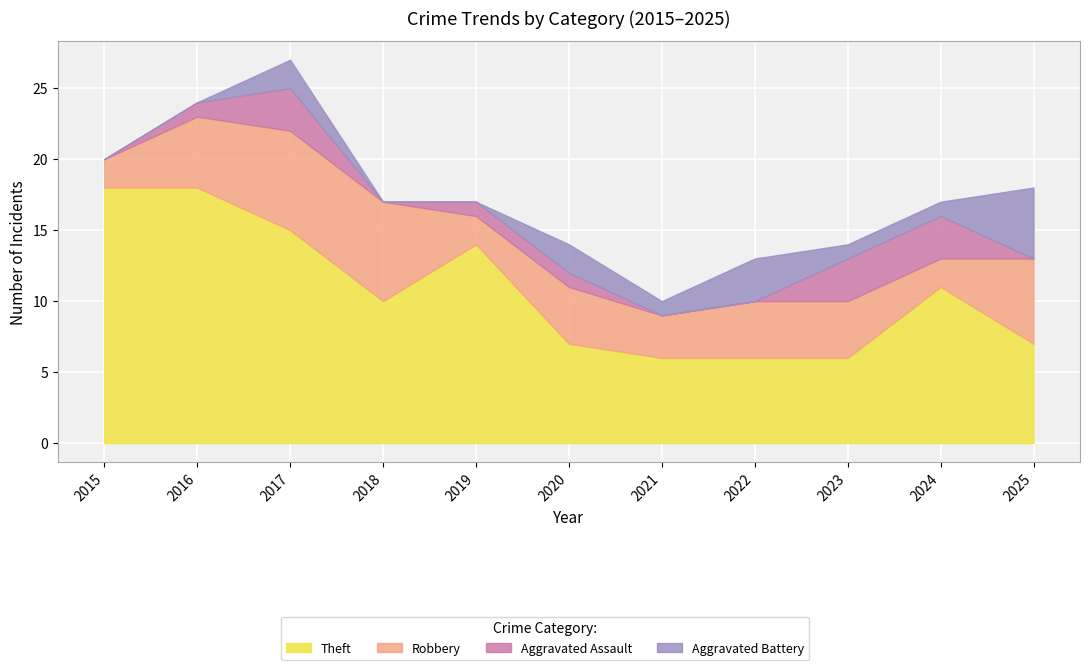

Which series has the widest spread of values?

Theft